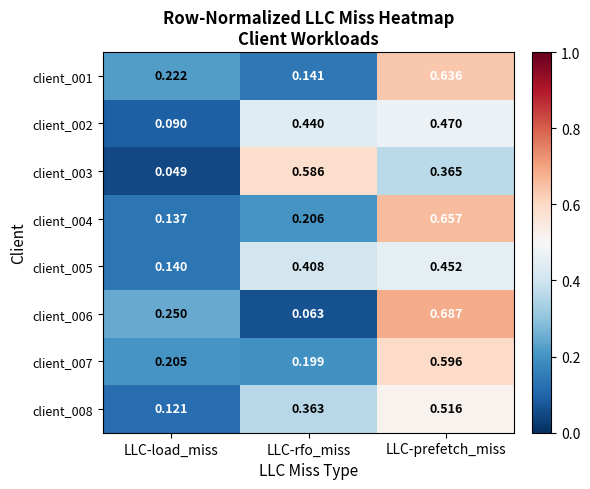

At which label is client_001 closest to 0?

LLC-rfo_miss